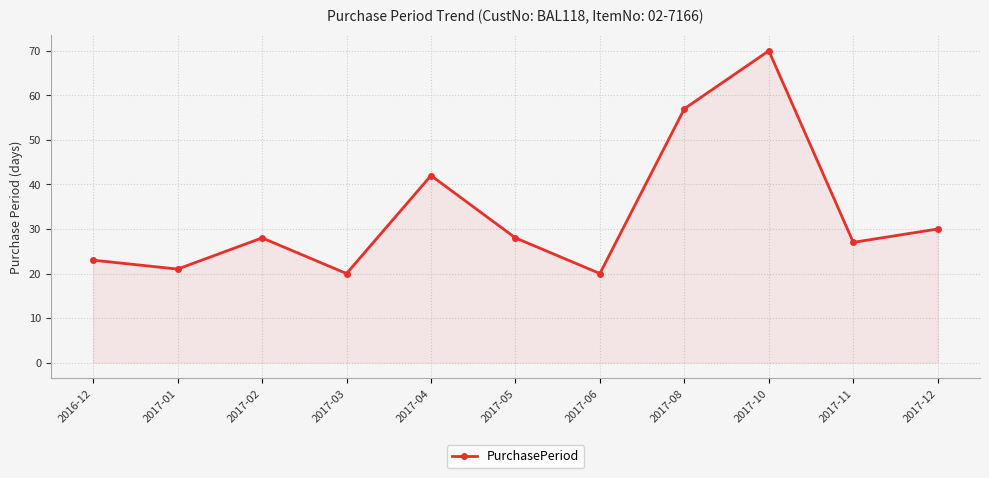

At which category does the data reach its first local peak?

2017-02